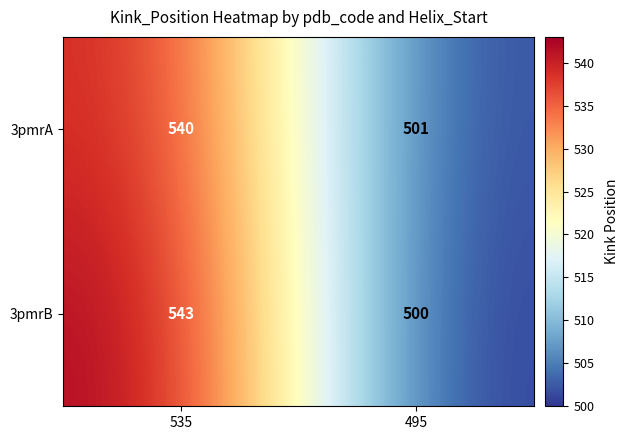

What is the difference between the highest and lowest values at 535?

3